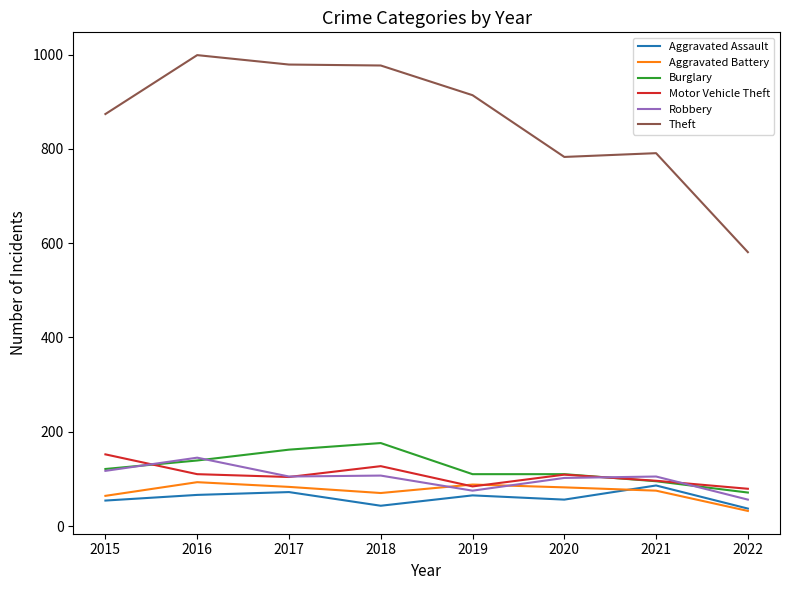

What is the greatest value displayed?

999